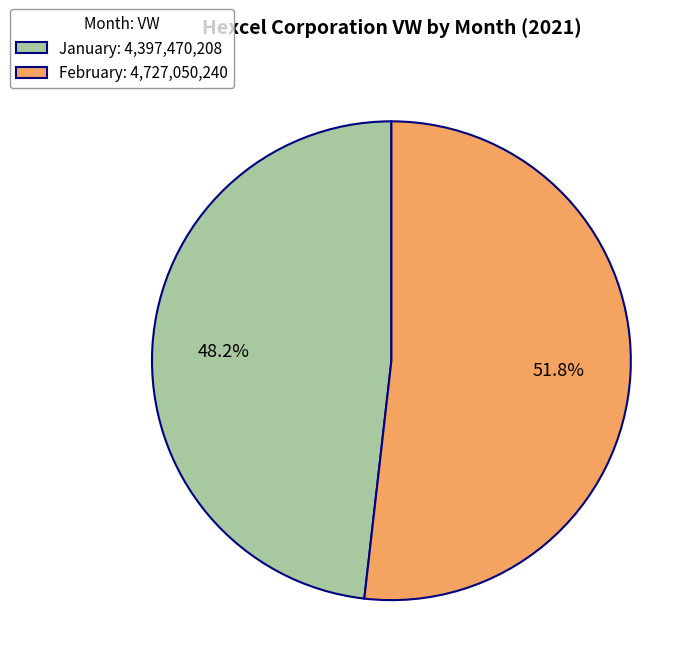

What percentage do January: 4,397,470,208 and February: 4,727,050,240 together represent?

100.0%